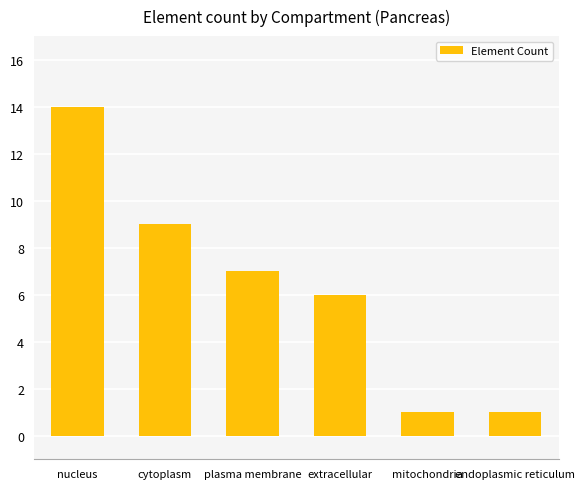

At which label is the value closest to 7?

plasma membrane